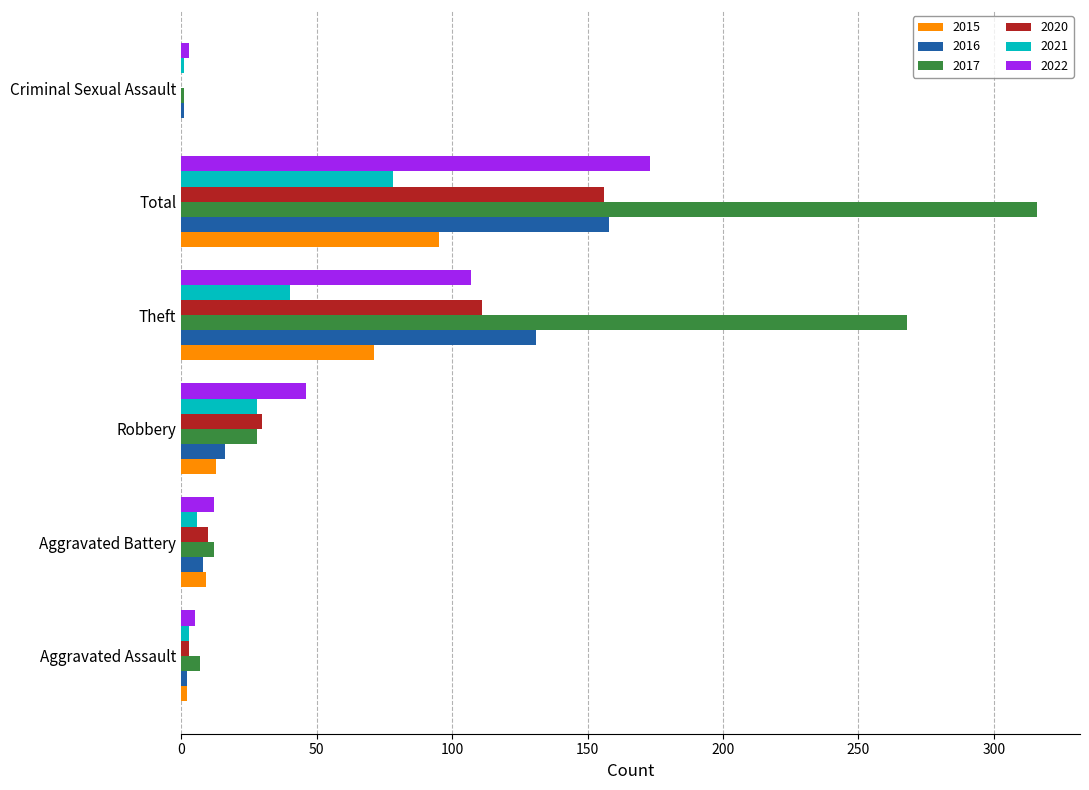

Is the value of 2020 at Total greater than the value of 2021 at Aggravated Battery?

Yes